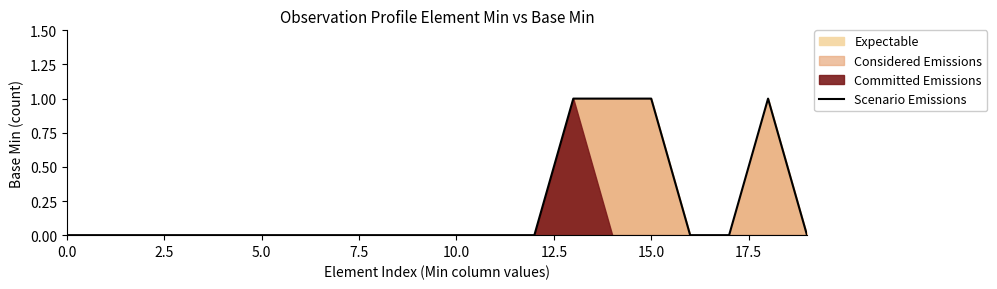

The value at 10 is 0. True or false?

True